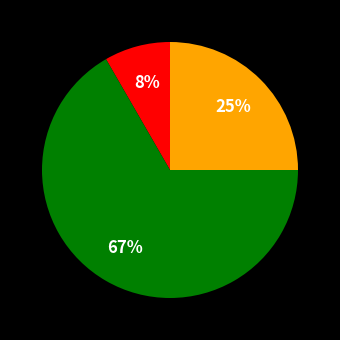

To the nearest percent, what is the average slice percentage?

33%